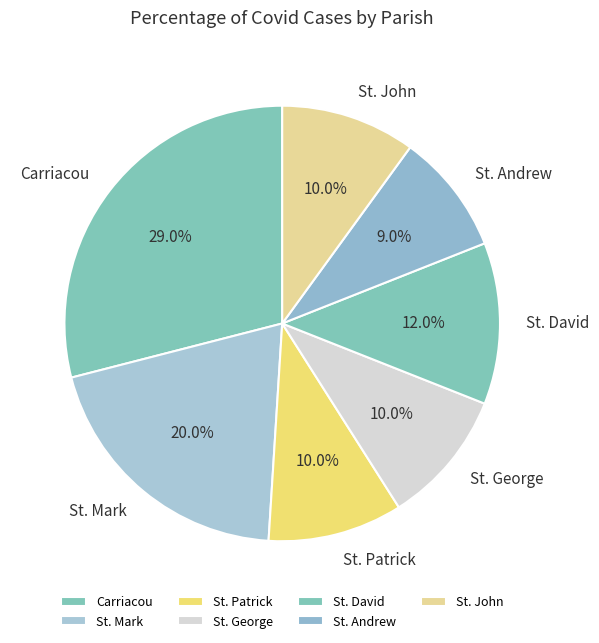

Count the number of slices in the pie.

7